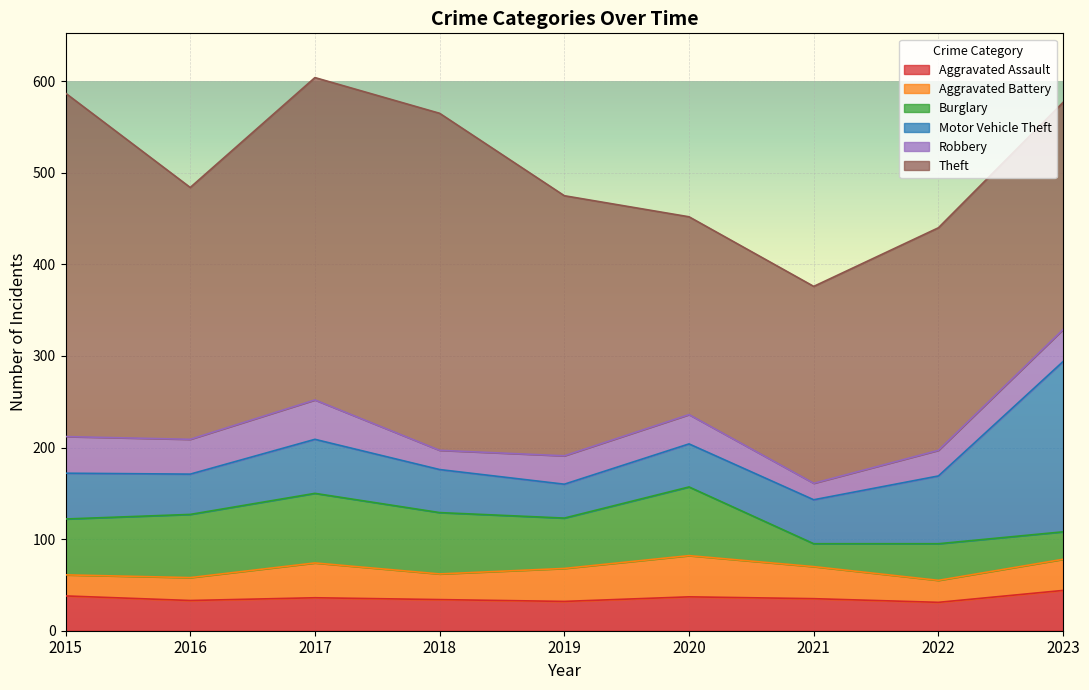

After their last crossing, which series has the higher values: Robbery or Aggravated Battery?

Robbery